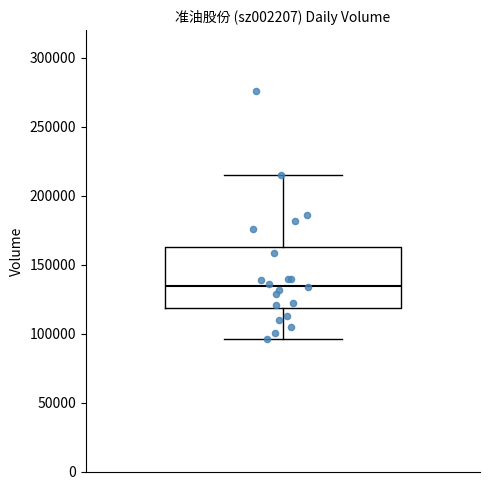

Transcribe this box plot: give where the median line is, the range the box spans, and where the two whiskers end, as read against the y-axis. The values are not printed on the chart, so give them approximately, as read against the axis.

median 135000, box 120000 to 165000, whiskers 95000 to 215000